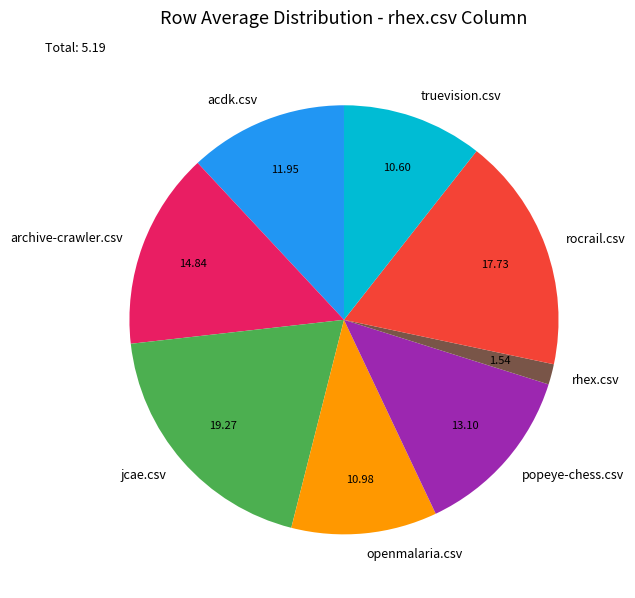

Is it true that popeye-chess.csv is 3% of the pie?

False